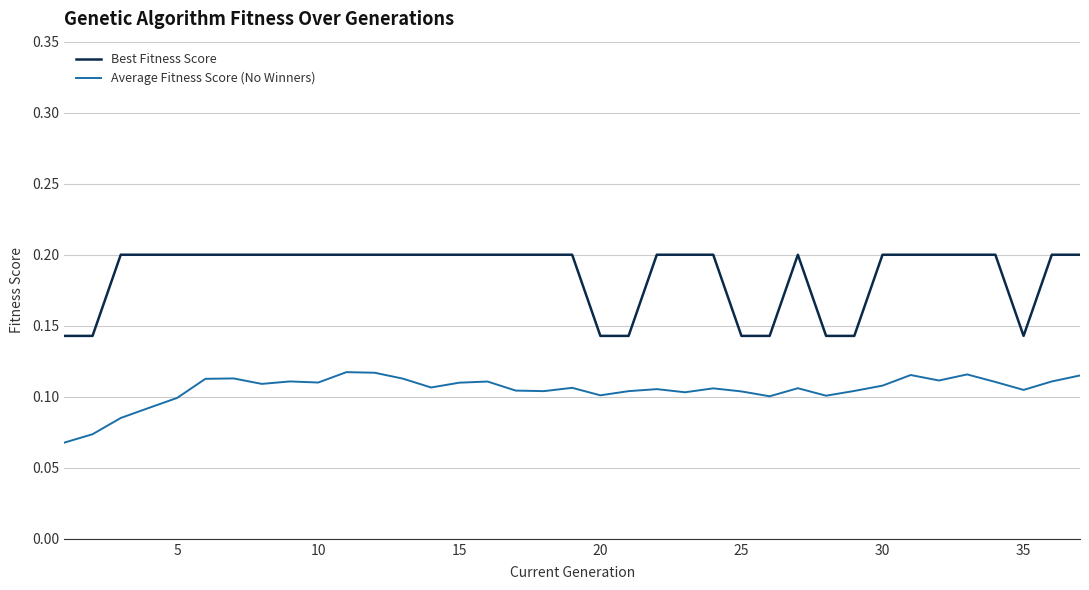

True or false: Average Fitness Score (No Winners) and Best Fitness Score intersect in this chart.

False